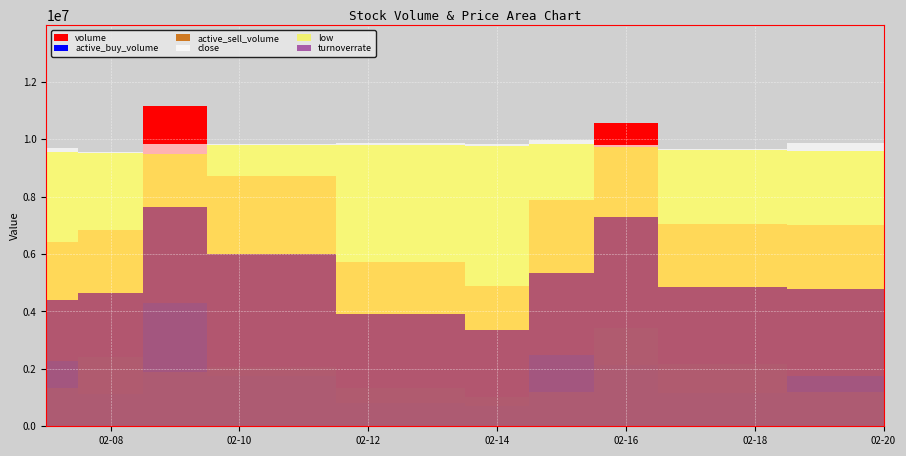

Reading left to right, transcribe all the data shown in this chart.

volume: 2023-02-07=6409768.0	2023-02-08=6830792.0	2023-02-09=11169478.0	2023-02-10=8720237.0	2023-02-13=5725833.0	2023-02-14=4882631.0	2023-02-15=7890921.0	2023-02-16=10567482.0	2023-02-17=7028711.0	2023-02-20=6998200.0
active_buy_volume: 2023-02-07=2277200.0	2023-02-08=1129168.0	2023-02-09=4277182.0	2023-02-10=1751033.0	2023-02-13=803101.0	2023-02-14=704201.0	2023-02-15=2497021.0	2023-02-16=2121277.0	2023-02-17=1154932.0	2023-02-20=1742801.0
active_sell_volume: 2023-02-07=1329600.0	2023-02-08=2399557.0	2023-02-09=1901145.0	2023-02-10=2057539.0	2023-02-13=1318262.0	2023-02-14=1014938.0	2023-02-15=1197100.0	2023-02-16=3425595.0	2023-02-17=2181989.0	2023-02-20=1203200.0
close: 2023-02-07=10.4	2023-02-08=10.3	2023-02-09=10.6	2023-02-10=10.6	2023-02-13=10.6	2023-02-14=10.6	2023-02-15=10.7	2023-02-16=10.5	2023-02-17=10.4	2023-02-20=10.6
low: 2023-02-07=10.2	2023-02-08=10.2	2023-02-09=10.2	2023-02-10=10.5	2023-02-13=10.5	2023-02-14=10.5	2023-02-15=10.6	2023-02-16=10.4	2023-02-17=10.3	2023-02-20=10.3
turnoverrate: 2023-02-07=1.2	2023-02-08=1.2	2023-02-09=2.0	2023-02-10=1.6	2023-02-13=1.1	2023-02-14=0.9	2023-02-15=1.4	2023-02-16=2.0	2023-02-17=1.3	2023-02-20=1.3